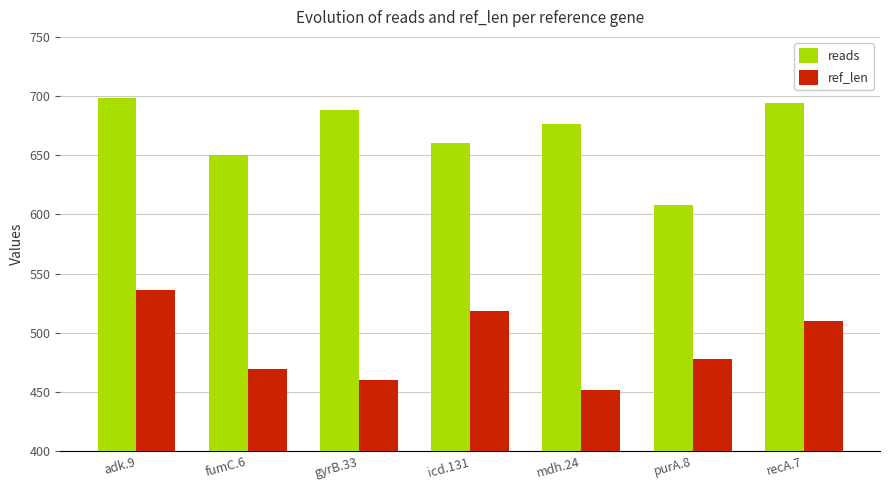

What is the difference between the maximum and second lowest values in the ref_len series?

76